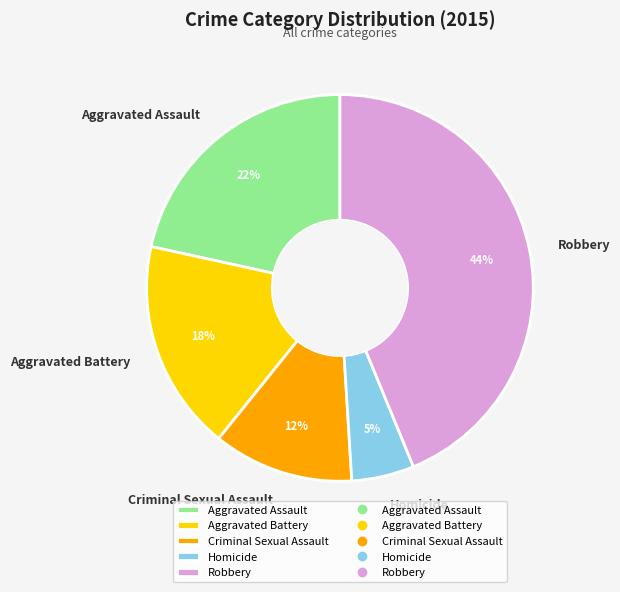

Approximately how many times larger is the value at Aggravated Assault compared to Aggravated Battery?

1.2